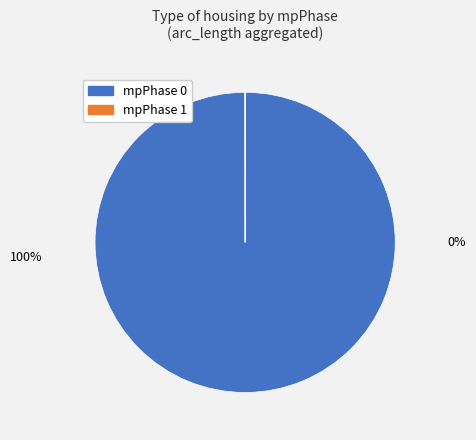

Count the number of slices in the pie.

2